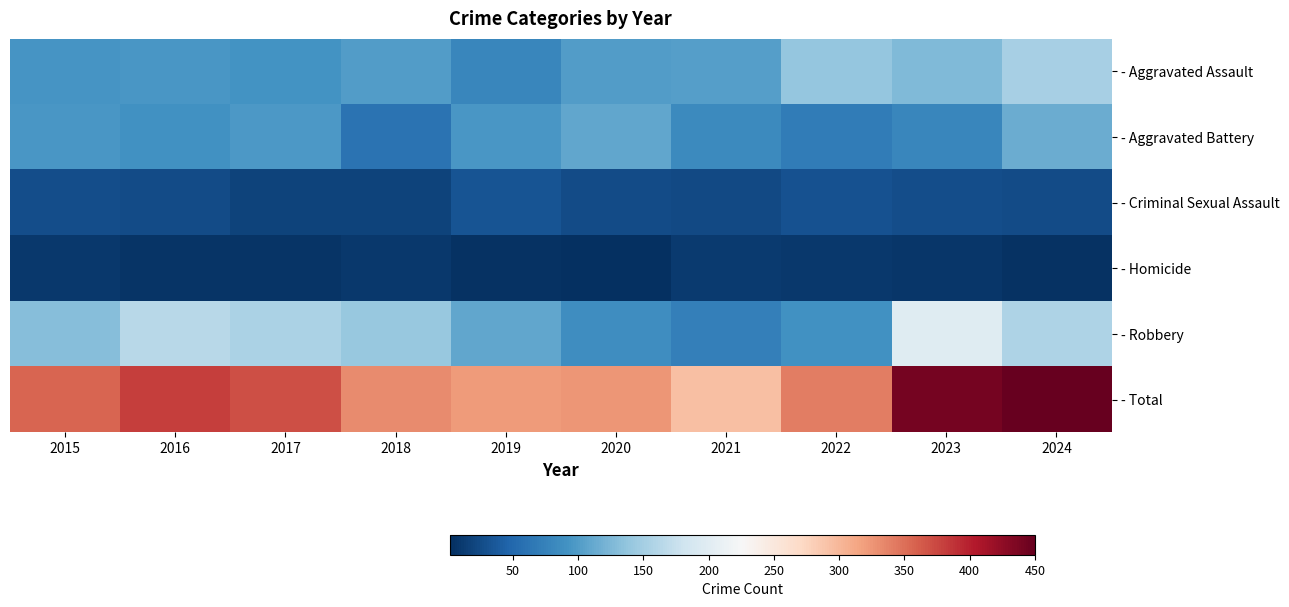

Which has a higher value, 2021 or 2023?

2023